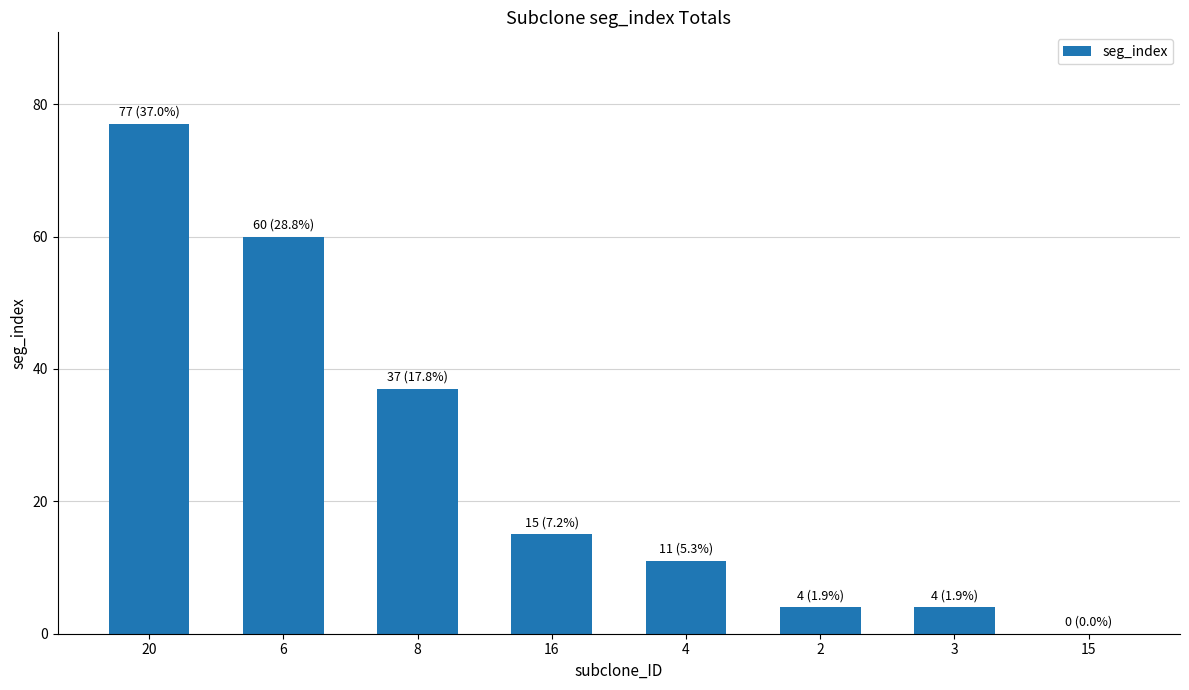

Count the number of categories in the chart.

8